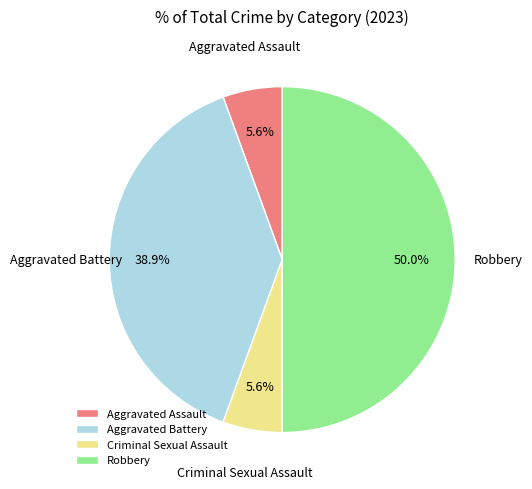

To the nearest percent, what is the difference between the Aggravated Assault and Aggravated Battery slice percentages?

33%